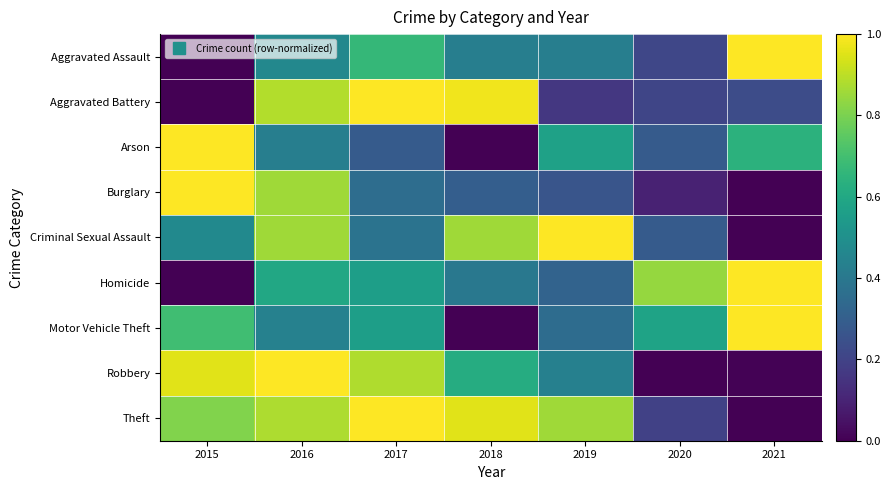

What is the total value across all series at 2015?

4.9